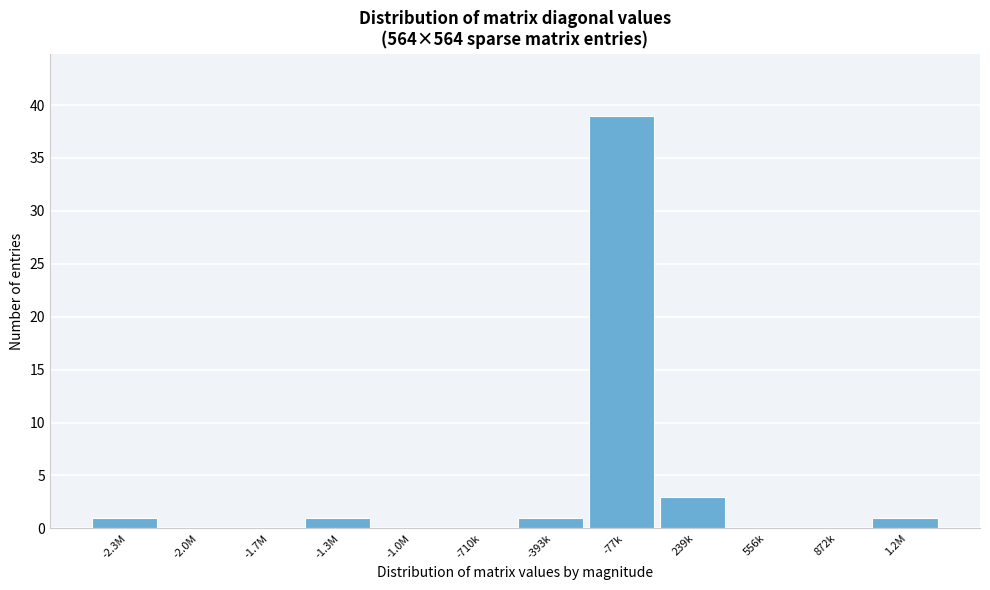

Reading left to right, transcribe all the data shown in this chart.

-2.3M=1	-2.0M=0	-1.7M=0	-1.3M=1	-1.0M=0	-710k=0	-393k=1	-77k=39	239k=3	556k=0	872k=0	1.2M=1